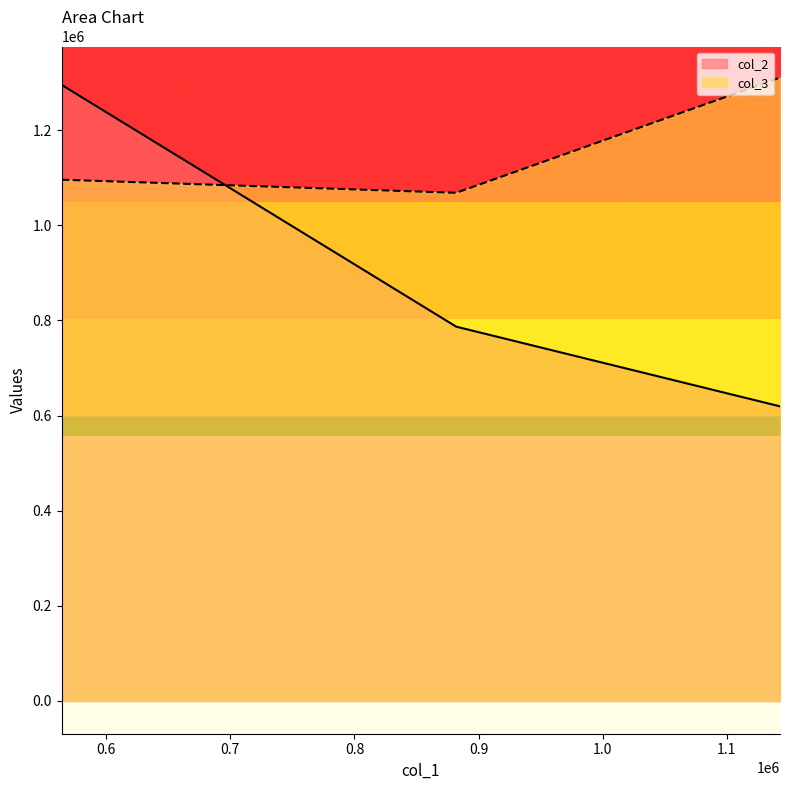

At which category is the sum across all series the highest?

564083.5321644907